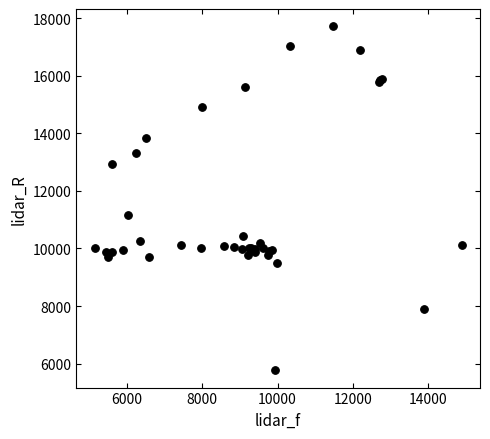

What Y value in the scatter plot is closest to 11744?

11149.4